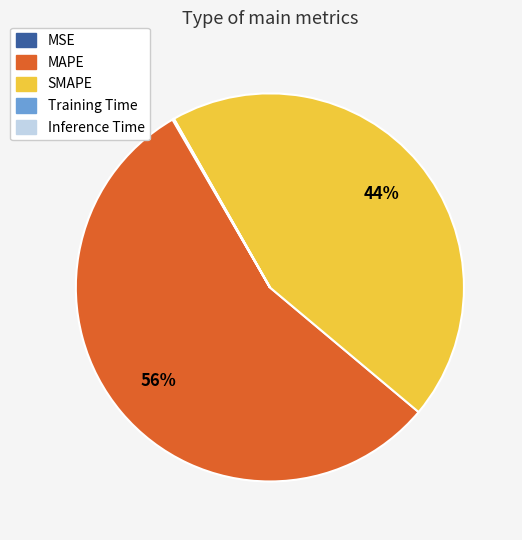

Does any single category account for the majority?

Yes